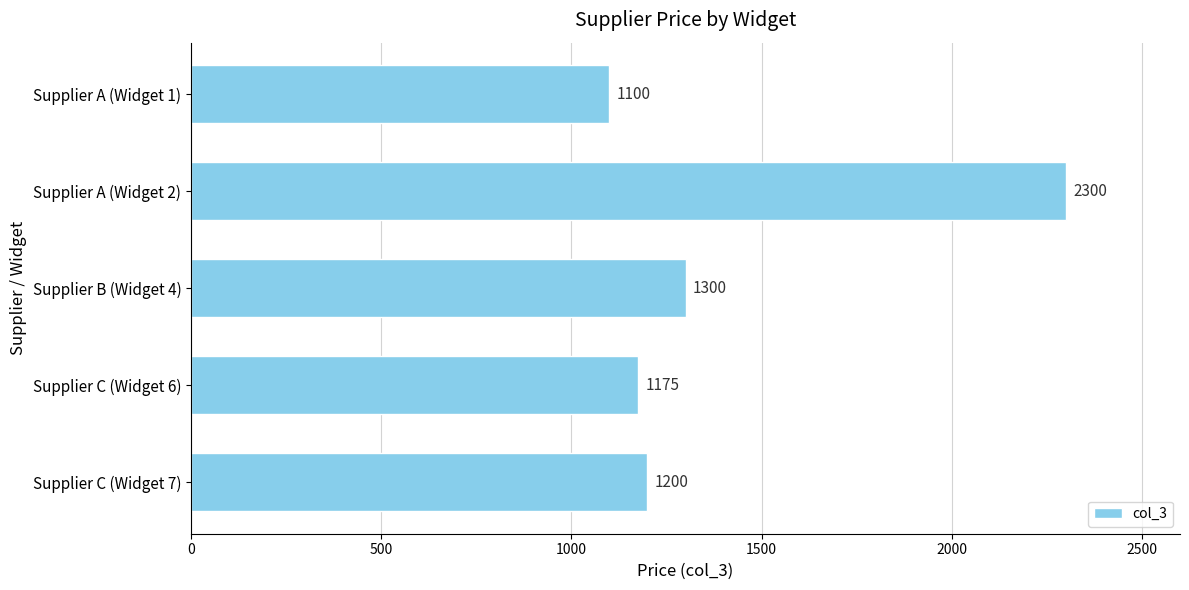

Are the bars grouped side by side (vs. stacked)?

No